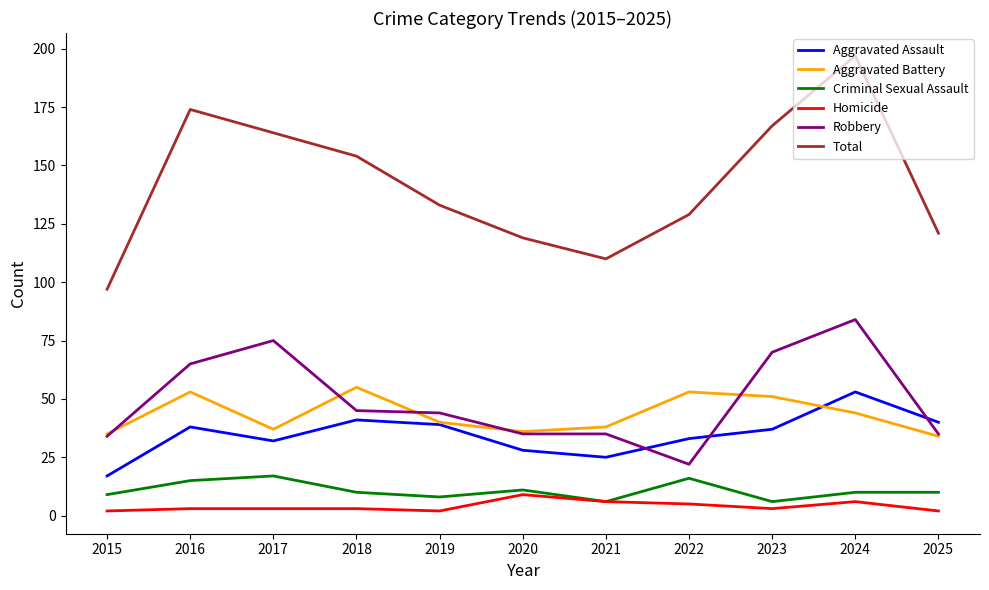

List the series in order of their peak value, highest first.

Total, Robbery, Aggravated Battery, Aggravated Assault, Criminal Sexual Assault, Homicide